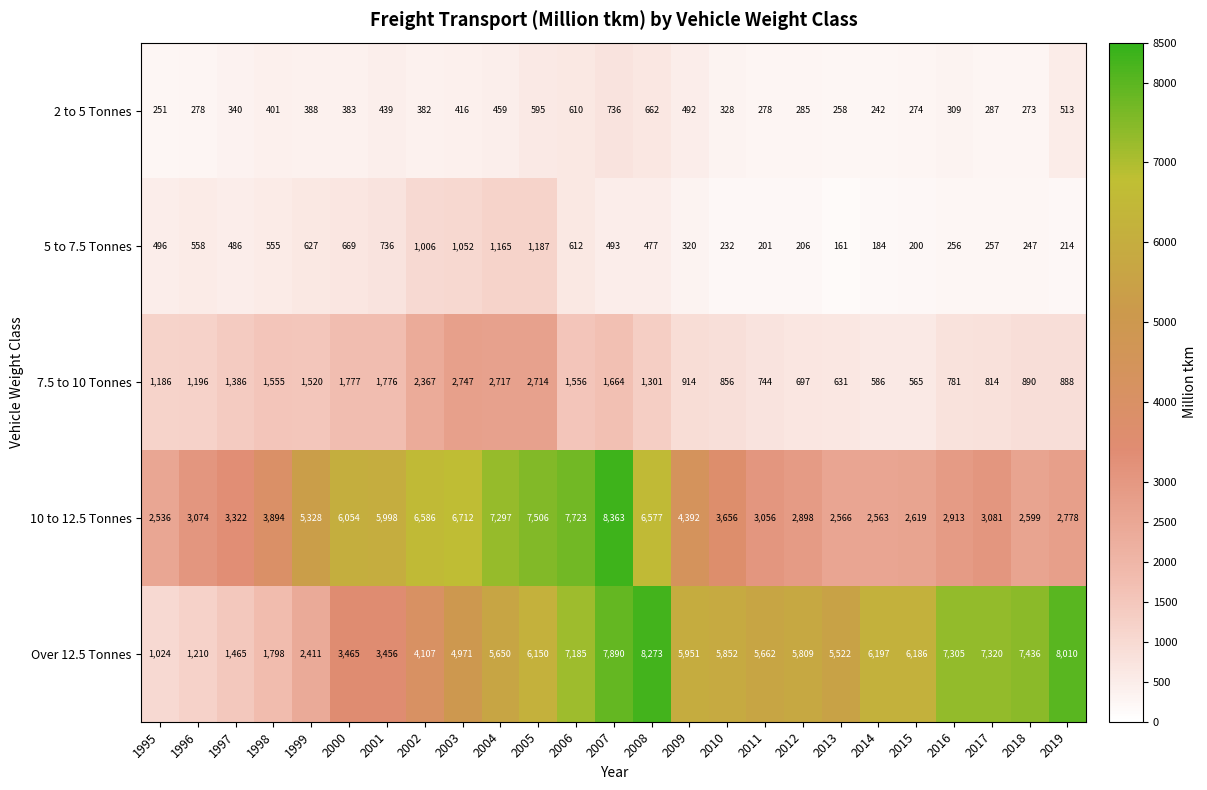

Between 1999 and 2000, which series saw the biggest shift?

Over 12.5 Tonnes